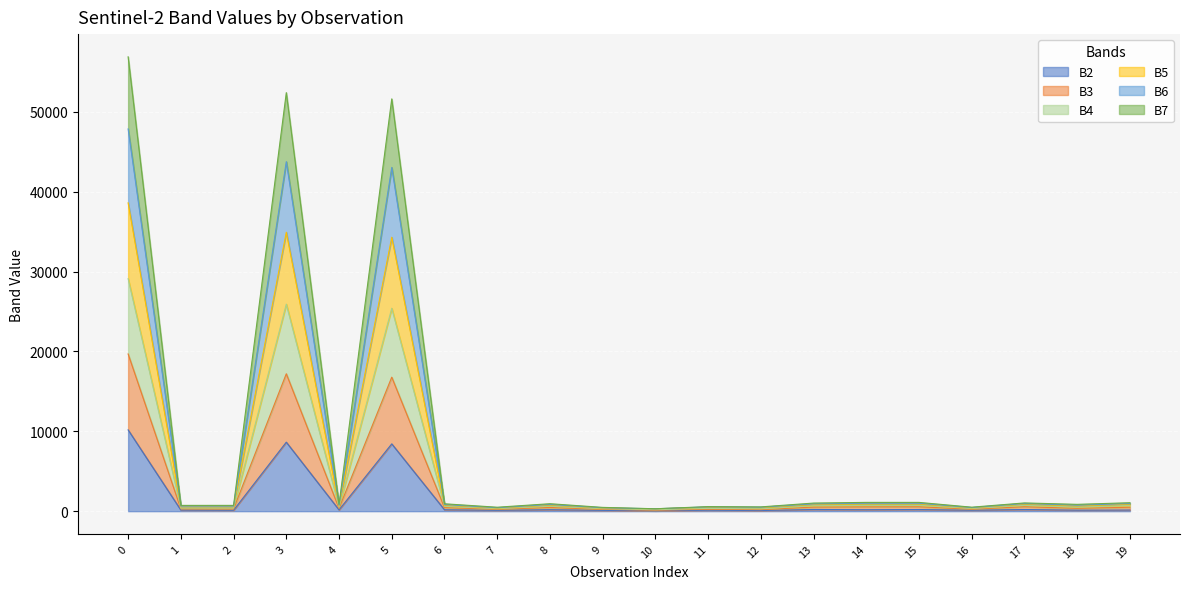

At which label does B2 reach its minimum?

10